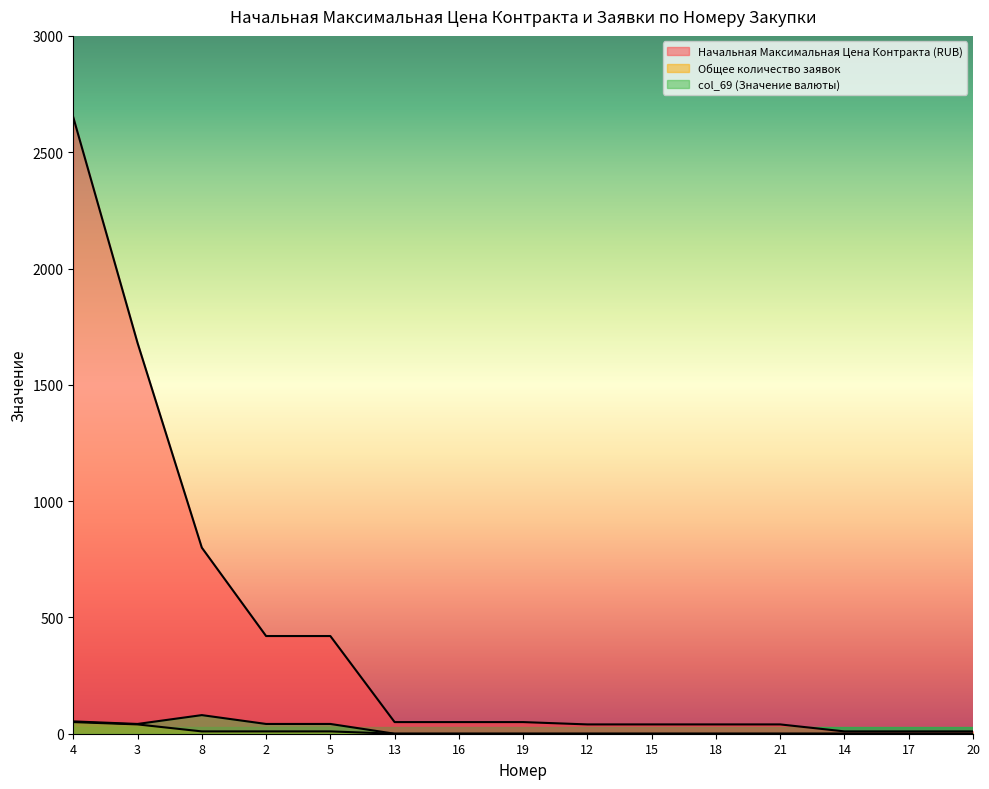

At 16, list the series in order from largest to smallest.

Начальная Максимальная Цена Контракта (RUB), Общее количество заявок, col_69 (Значение валюты)